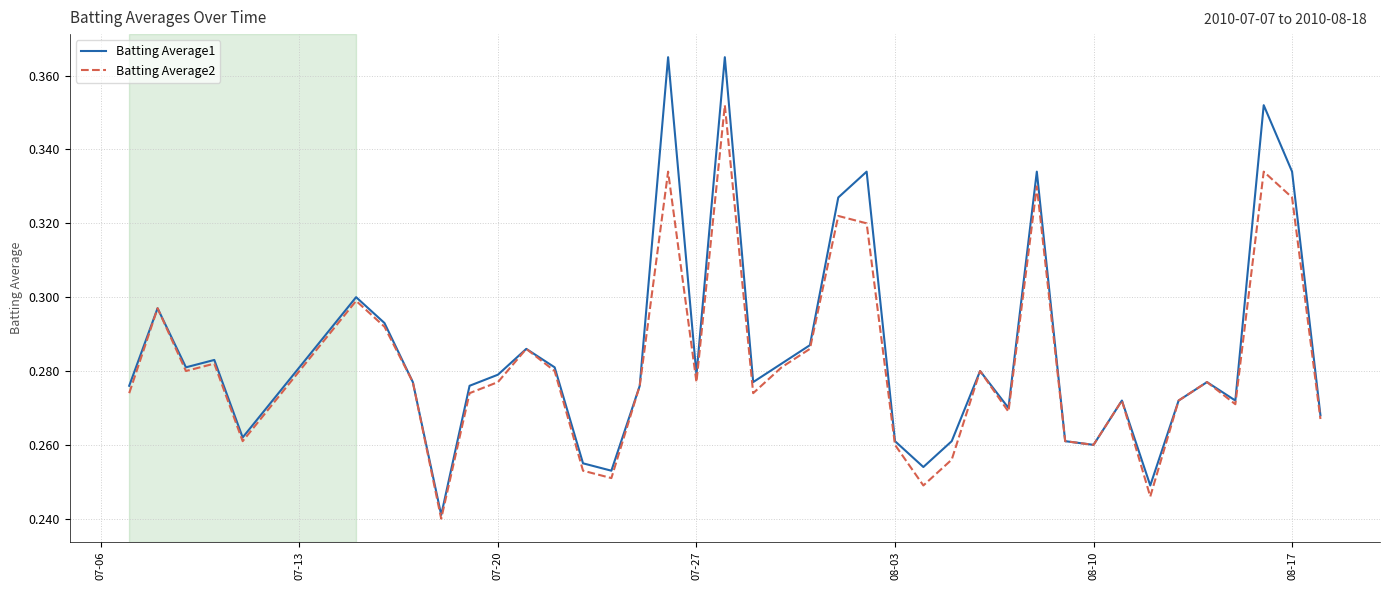

Rank the series by their maximum value, from highest to lowest.

Batting Average1, Batting Average2